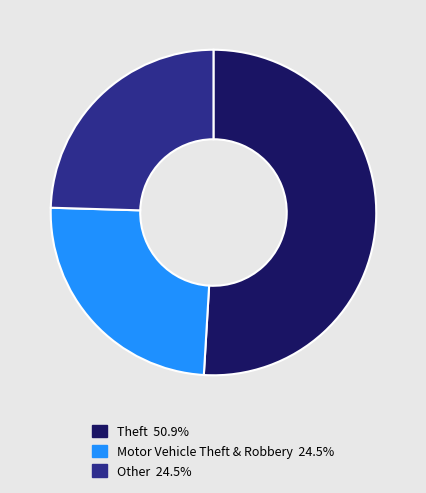

Is there a majority slice in this chart?

Yes